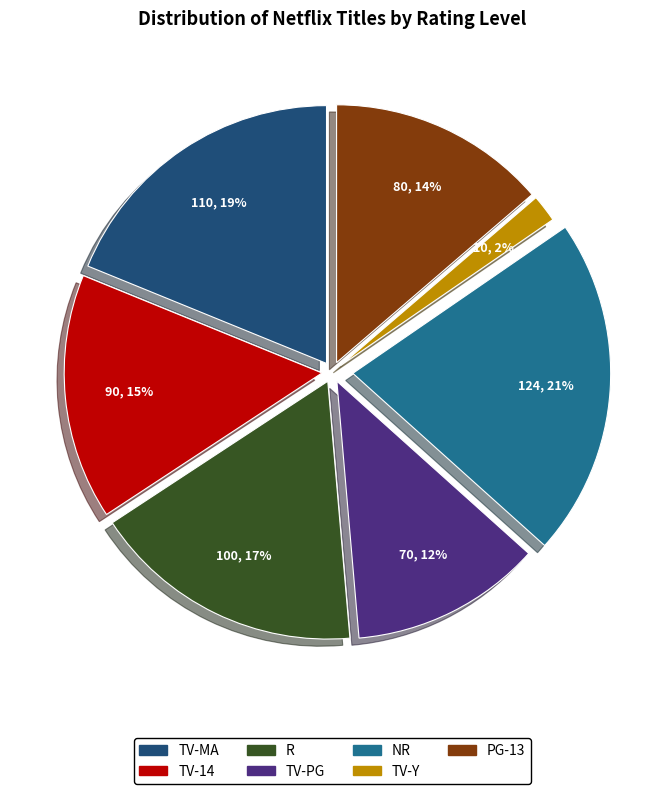

True or false: TV-MA accounts for 19% of the total.

True